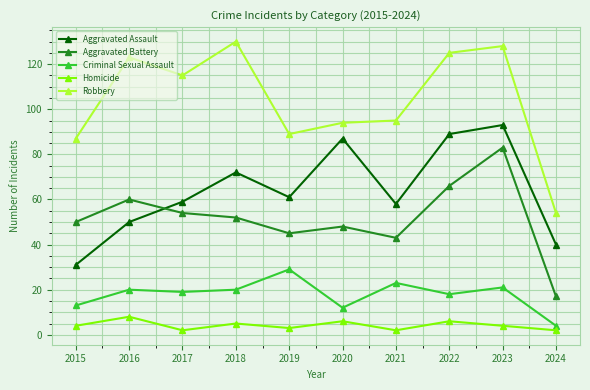

In Homicide, how many points are higher than both neighbors (excluding endpoints)?

4